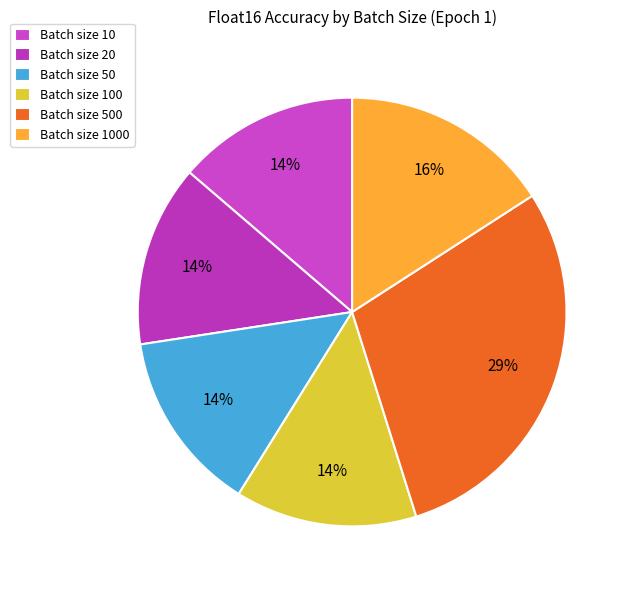

How many slices are in this pie chart?

6